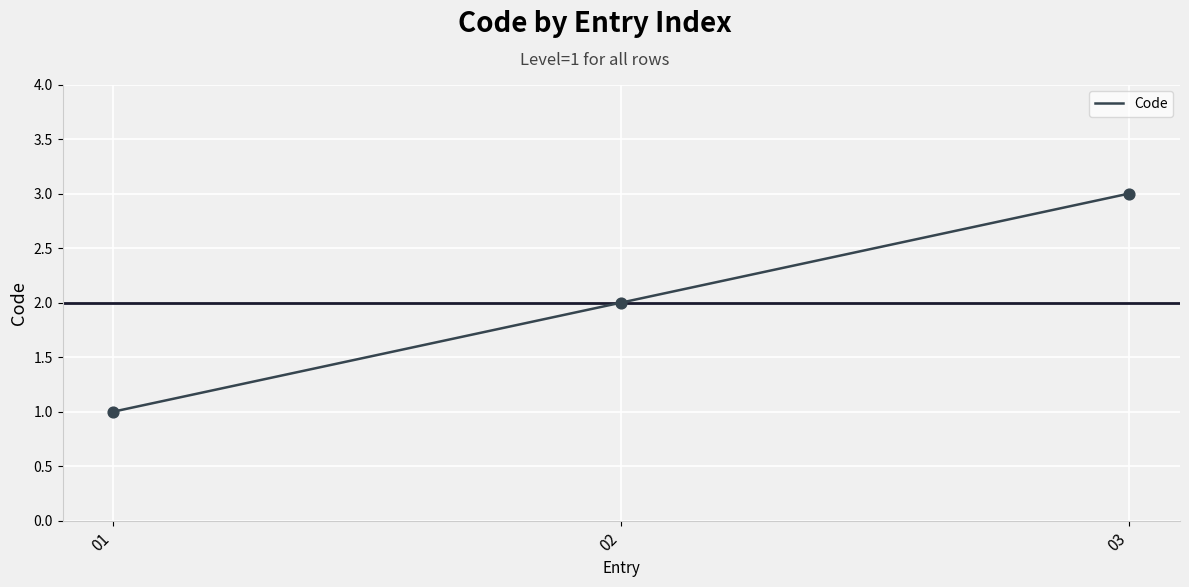

What is the change in value from 02 to 03?

+1